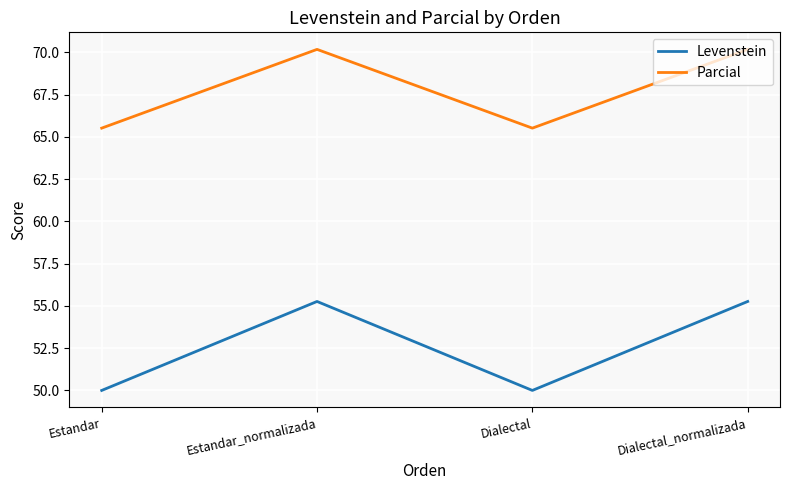

List the series in order of their overall mean, lowest first.

Levenstein, Parcial